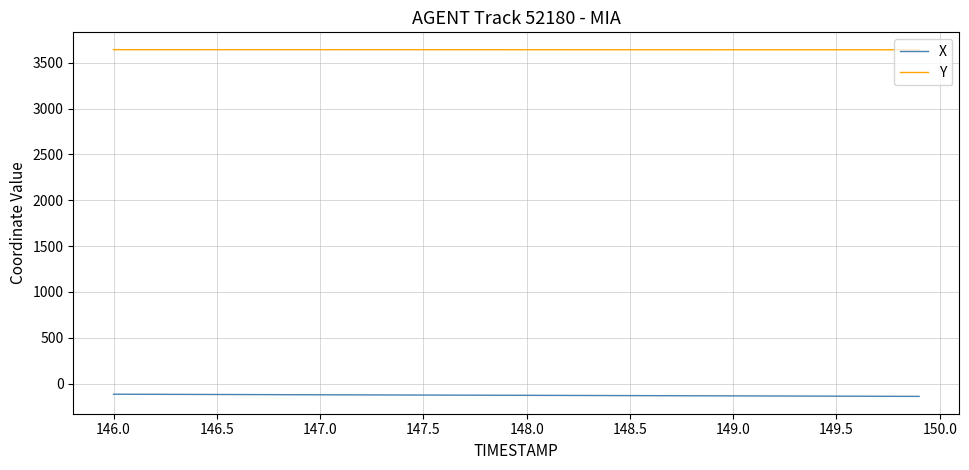

What is the smallest value displayed?

-139.7